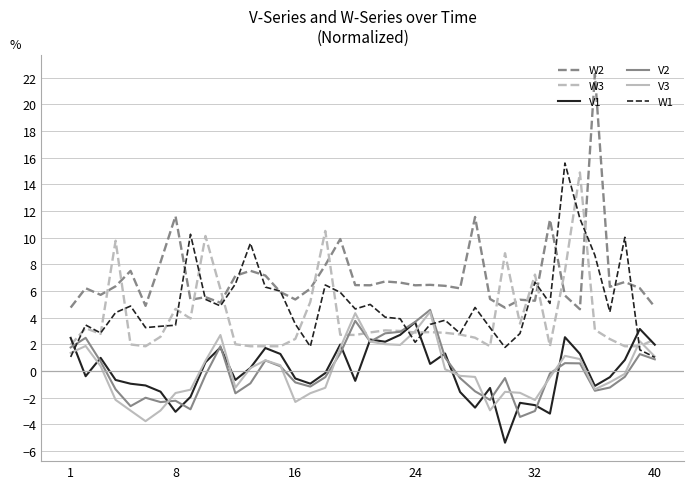

True or false: V3 and V1 cross at least once.

True